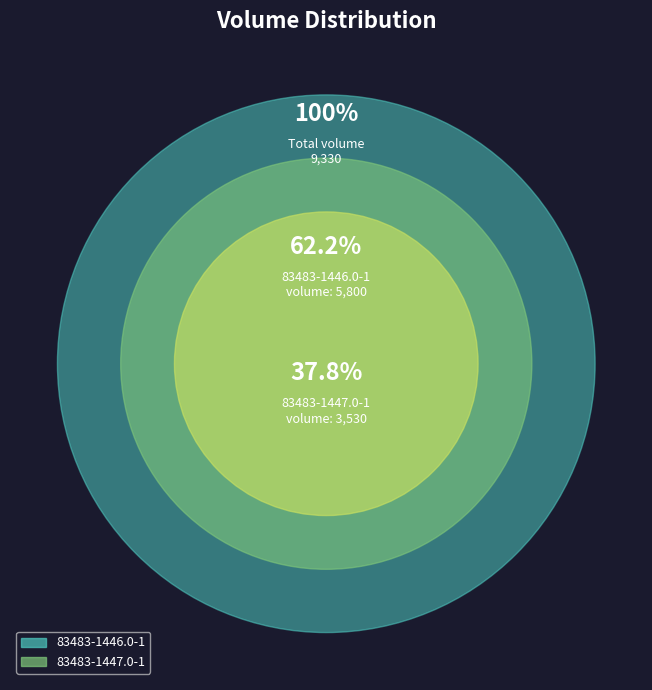

Rank the categories by value from highest to lowest.

83483-1446.0-1, 83483-1447.0-1